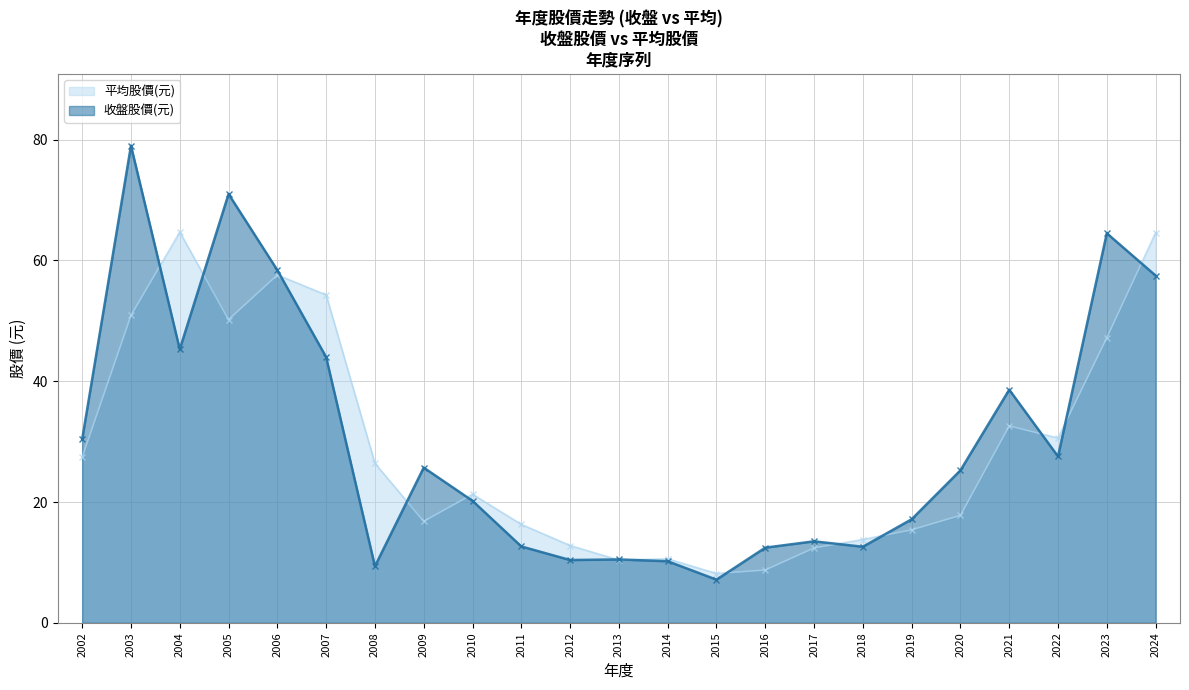

What is the maximum value shown in the chart?

79.0